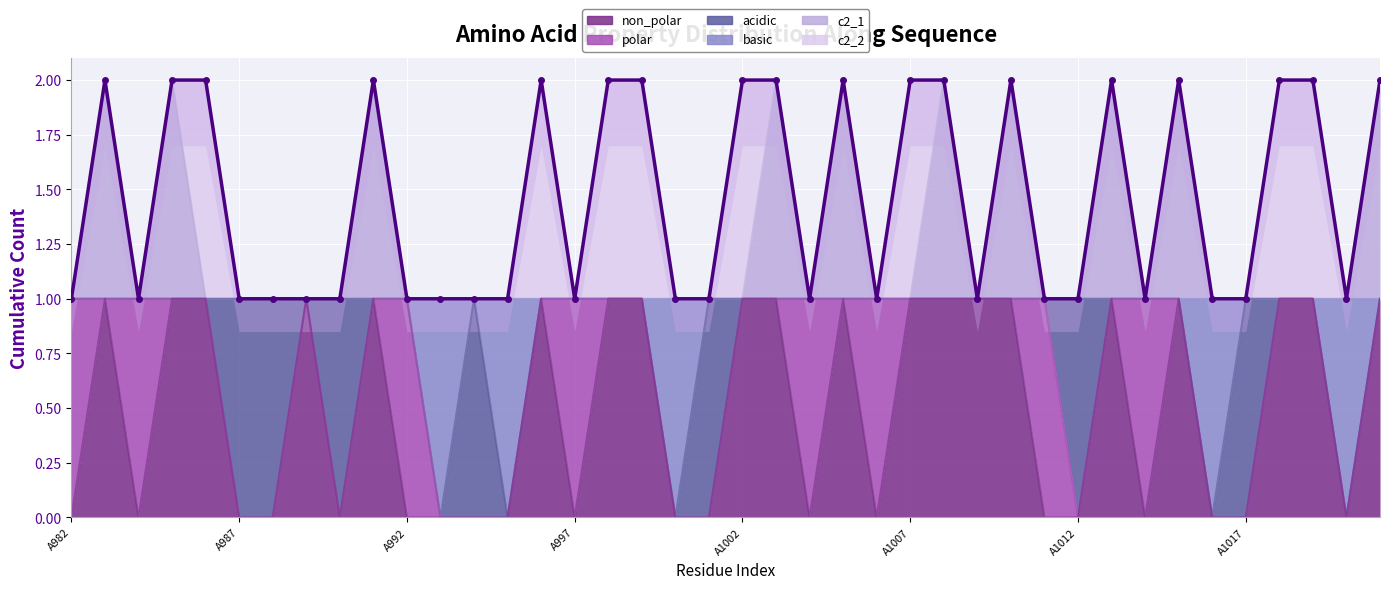

How many interior local valleys does the basic series have?

5